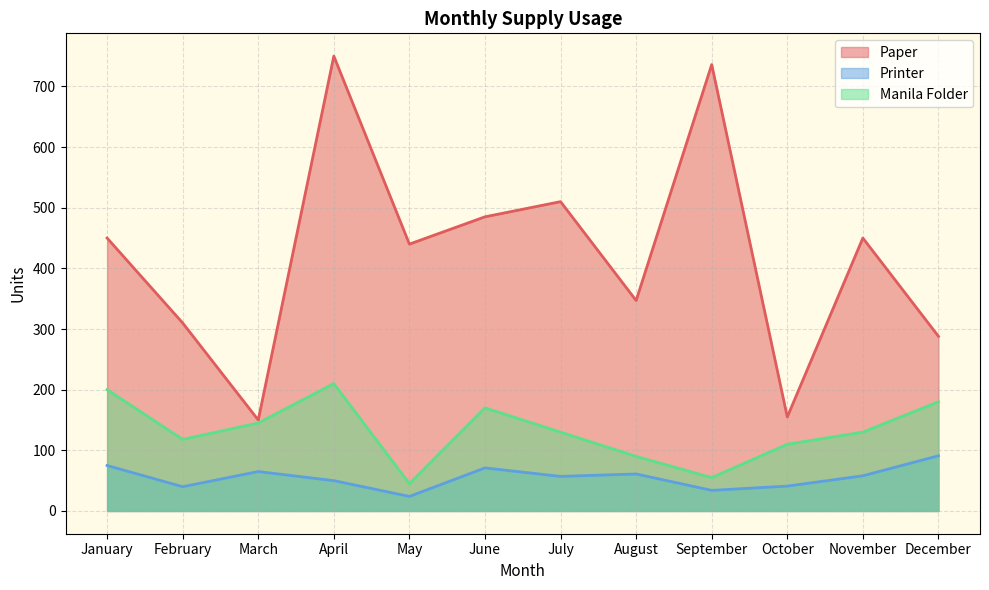

Reading left to right, what are all the values shown in this chart?

Paper: January=450	February=310	March=150	April=750	May=440	June=485	July=510	August=347	September=736	October=155	November=450	December=288
Printer: January=75	February=40	March=65	April=50	May=24	June=71	July=57	August=61	September=34	October=41	November=58	December=91
Manila Folder: January=200	February=118	March=145	April=210	May=45	June=170	July=130	August=90	September=55	October=110	November=130	December=180